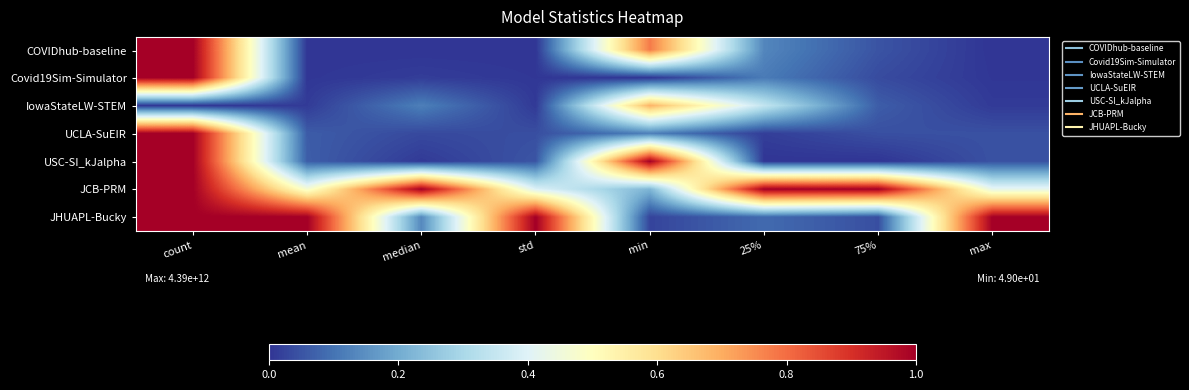

What is the total value across all series at std?

1.5